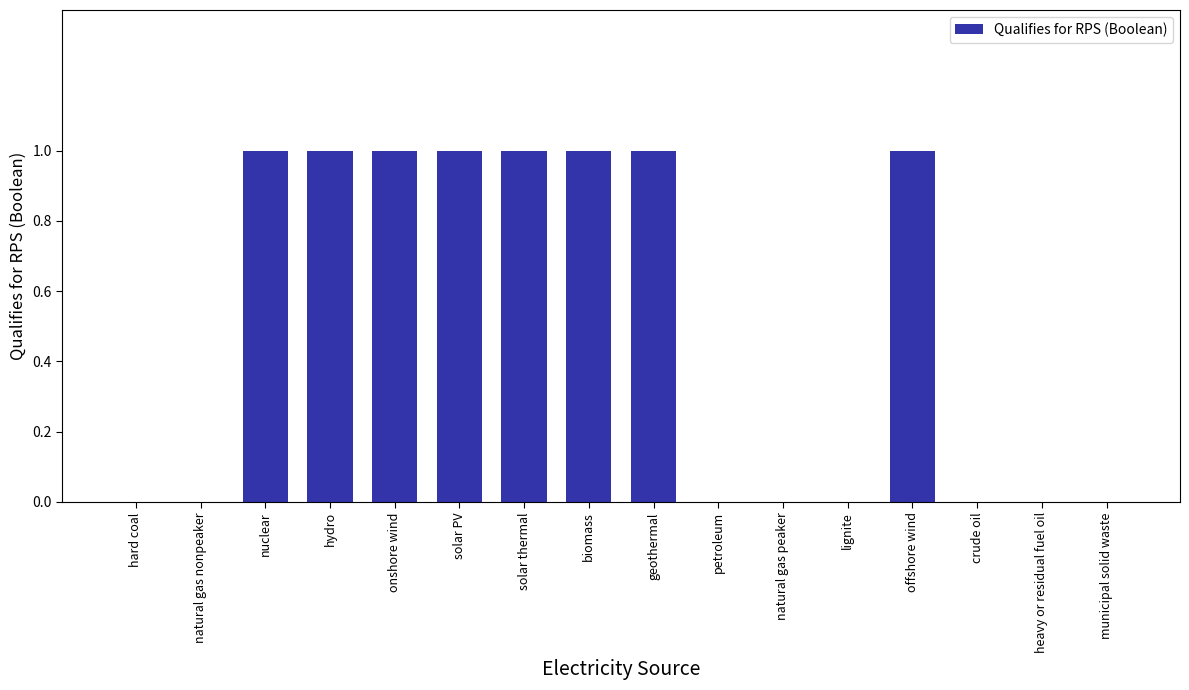

True or false: the data shows 0 at municipal solid waste.

True